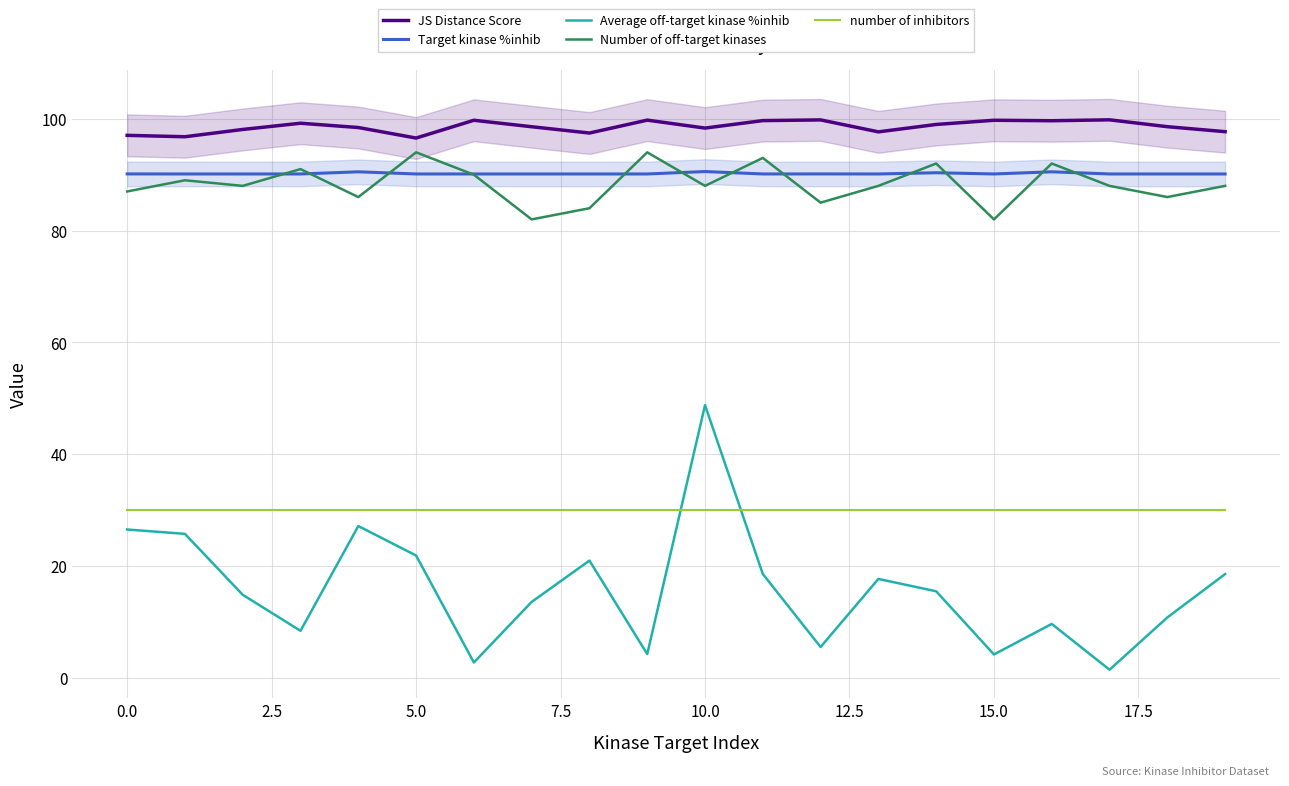

The value of number of inhibitors at 0.0 is 49.6. True or false?

False